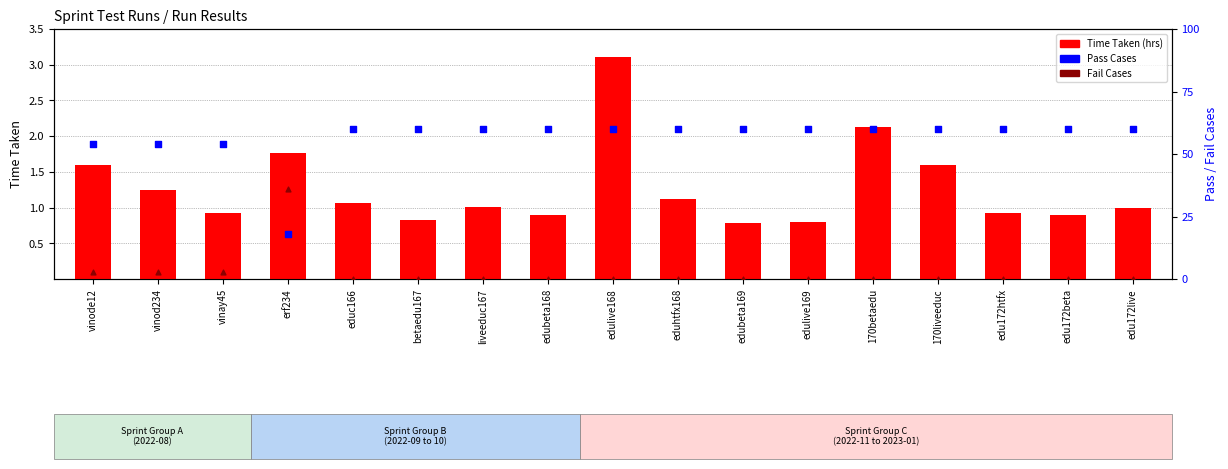

What are all the series names shown in the legend?

Time Taken (hrs), Pass Cases, Fail Cases